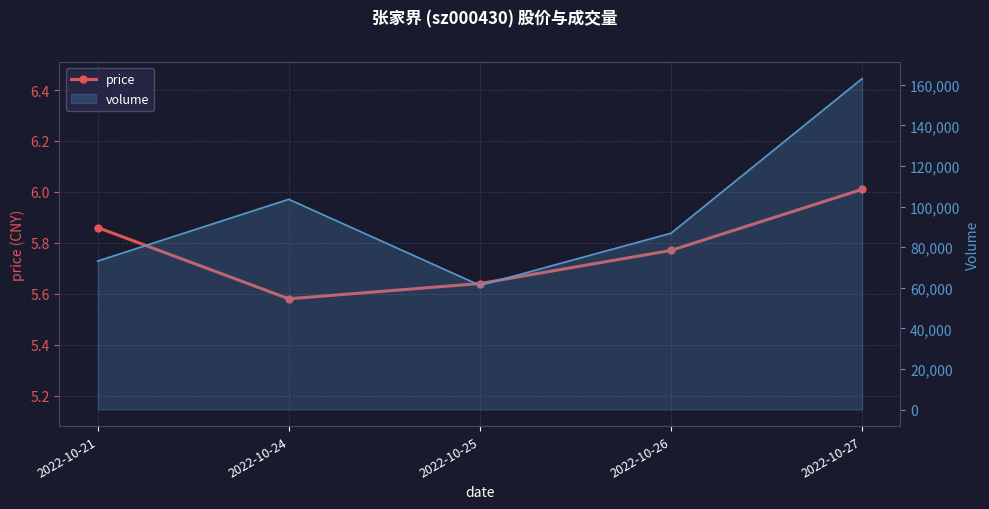

What is the greatest value displayed?

6.0